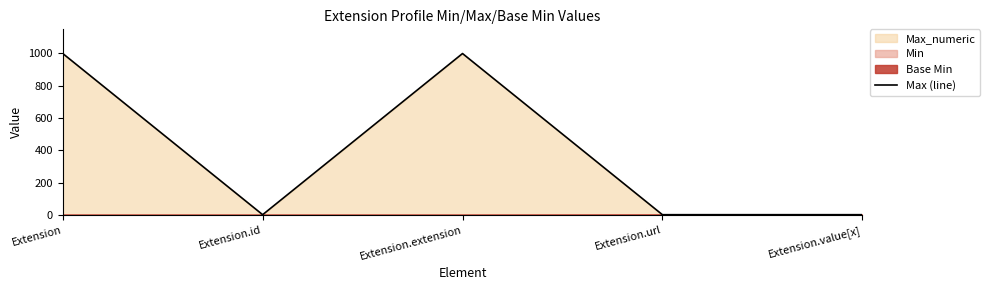

How many lines are shown in the chart?

1